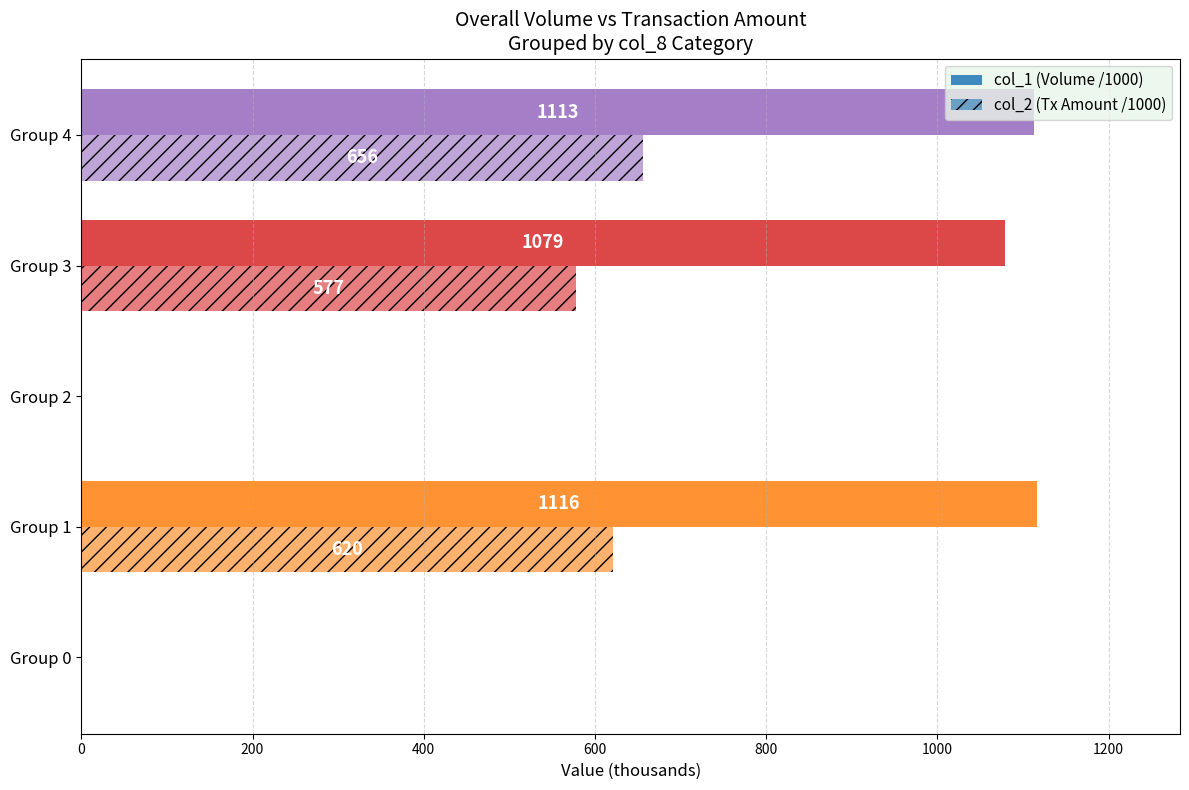

How many values in the col_2 (Tx Amount /1000) series exceed 577?

3